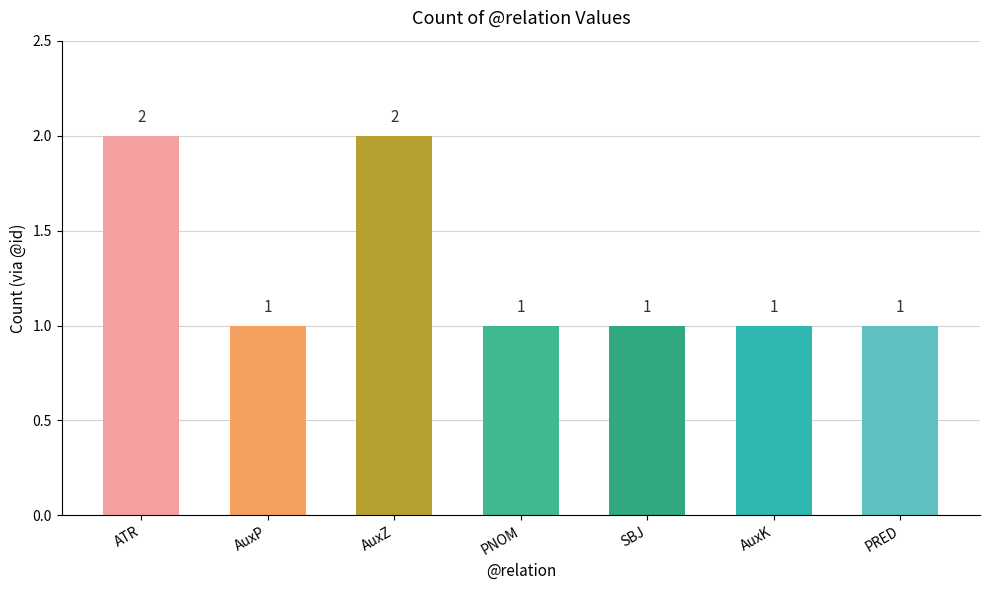

What is the approximate value at AuxZ?

2